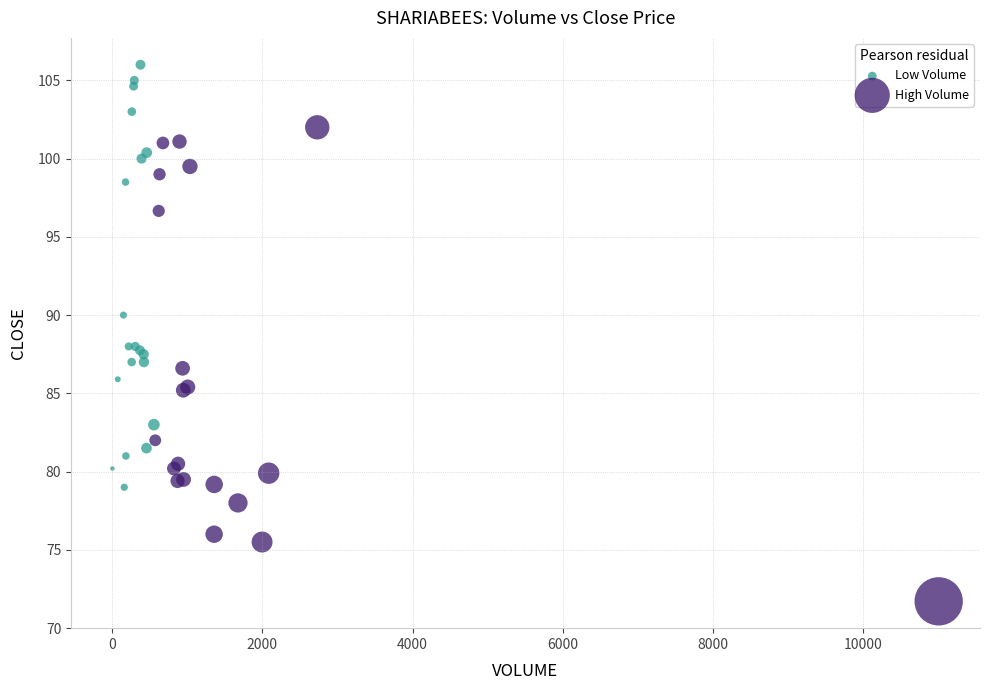

Which series contains the highest Y value?

Low Volume